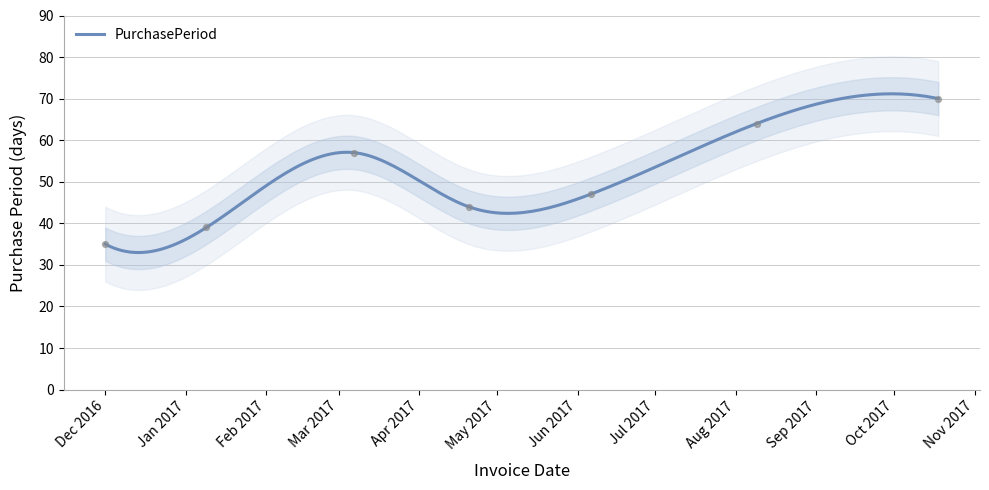

What is the ratio of the value at 2017-01-09 to the value at 2017-03-07?

0.7